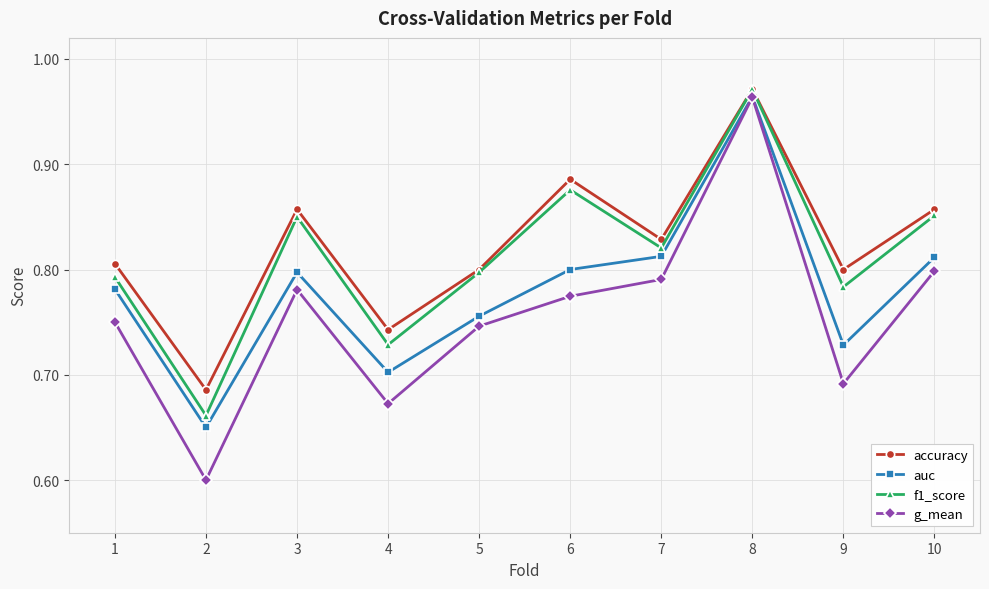

Where is the first local maximum for g_mean?

3